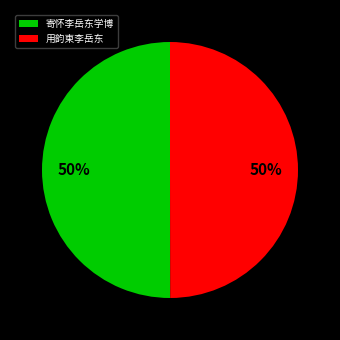

Do 寄怀李岳东学博 and 用韵柬李岳东 together represent more than half of the pie?

Yes